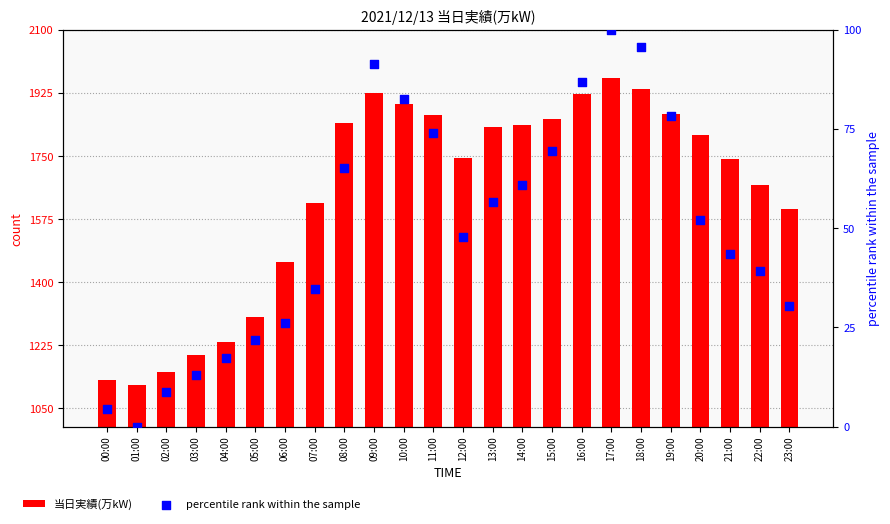

Is the value of 当日実績(万kW) at 19:00 greater than the value of percentile rank within the sample at 21:00?

Yes